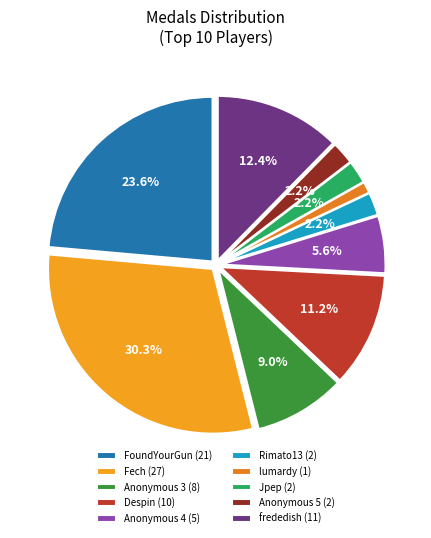

To the nearest percent, what is the difference between the Anonymous 3 and Jpep slice percentages?

7%